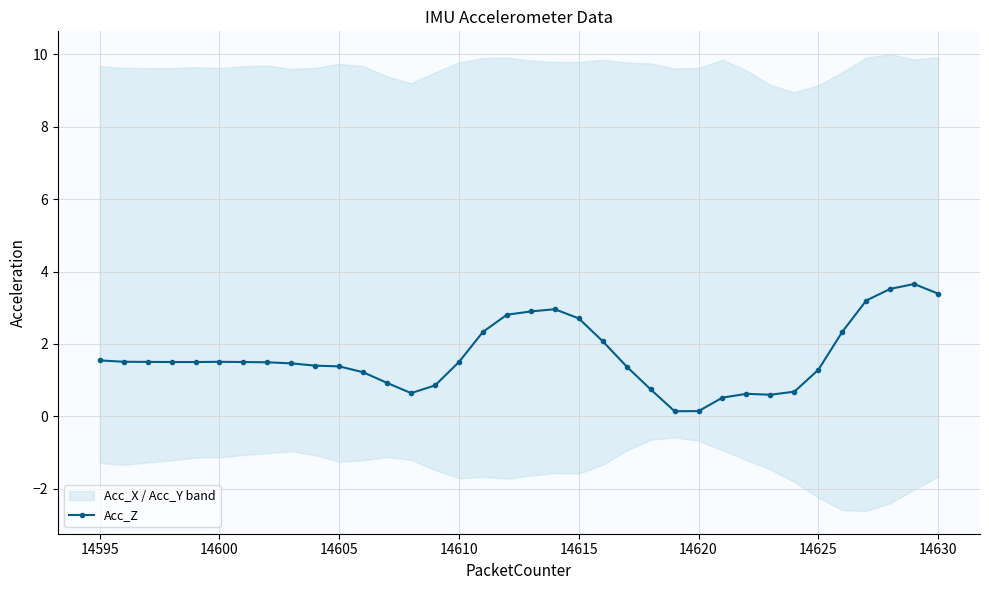

The value of Acc_Z at 14595 is 1.0. True or false?

False